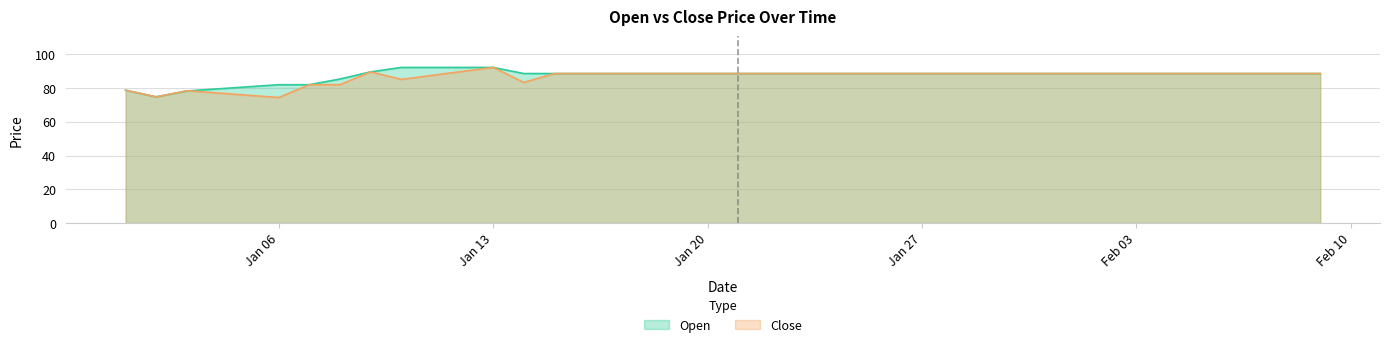

Where is the first local minimum for Close?

2020-01-02